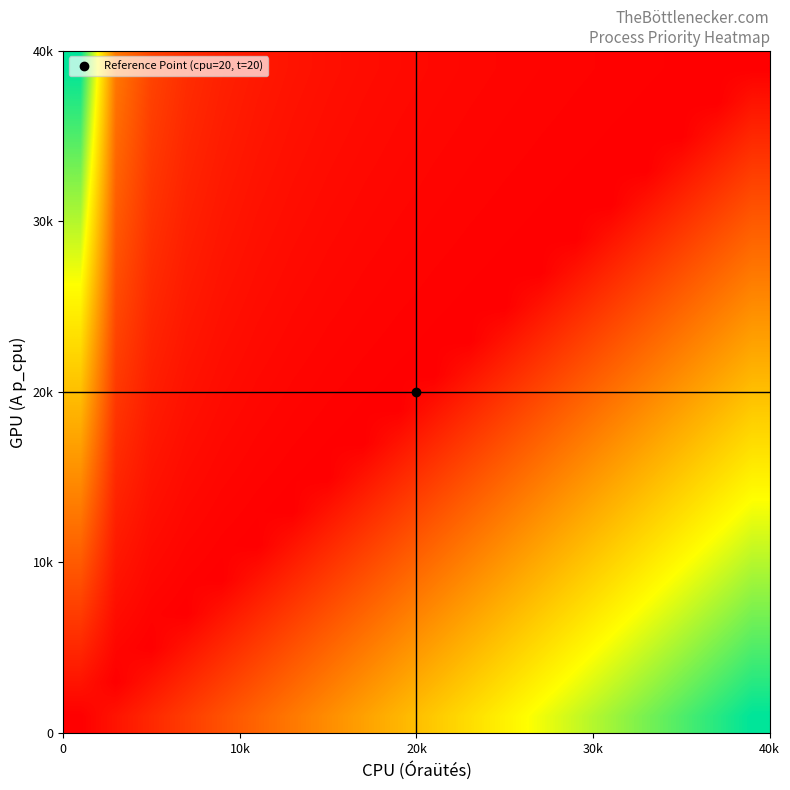

At how many categories does at least one series exceed 0?

20